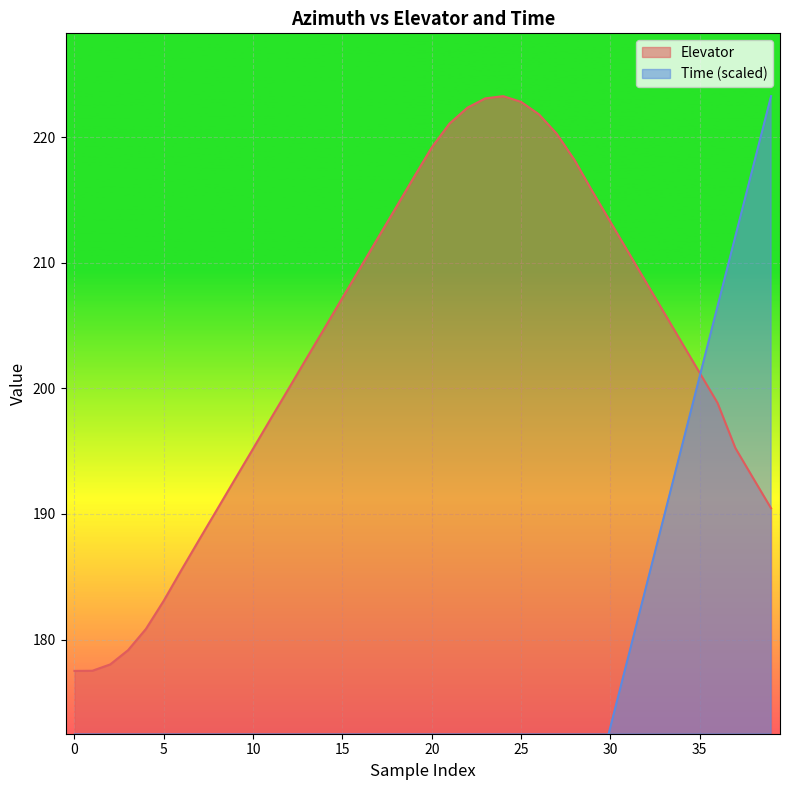

Where is Elevator nearest to the value 200?

12